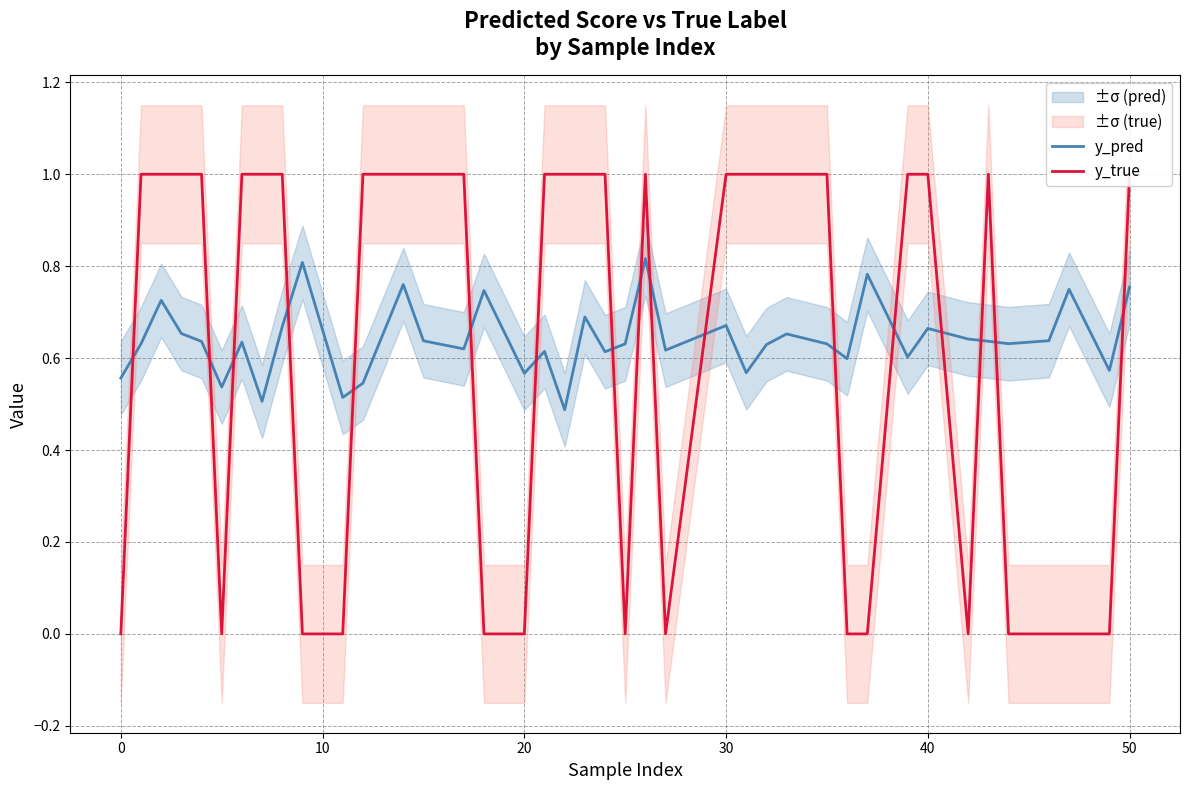

The value of y_pred at 20 is 0.2. True or false?

False